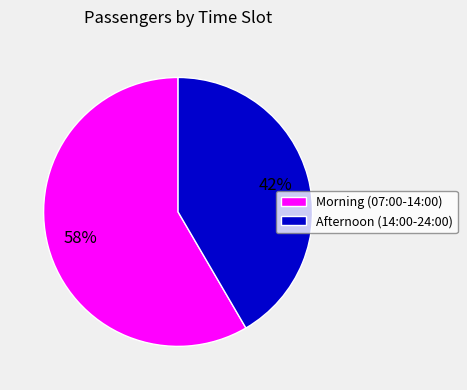

Rank the categories by value from lowest to highest.

Afternoon (14:00-24:00), Morning (07:00-14:00)